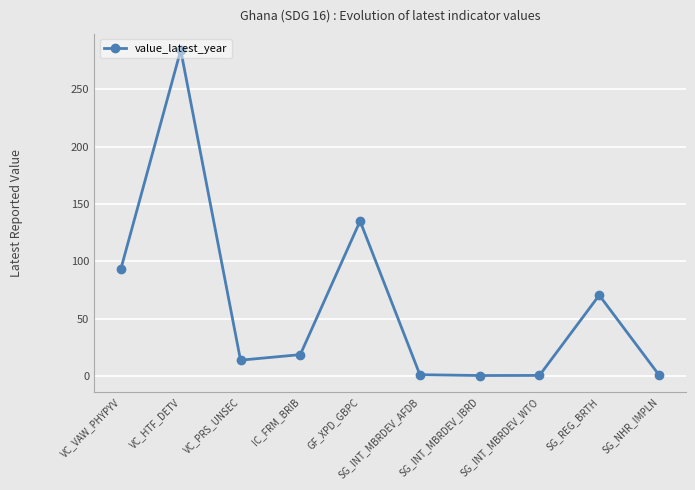

How many lines are shown in the chart?

1